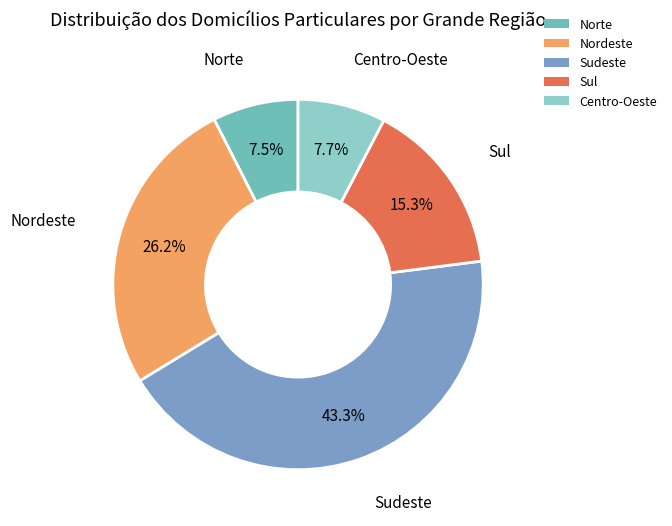

Combined, do Sudeste and Sul account for over 50%?

Yes